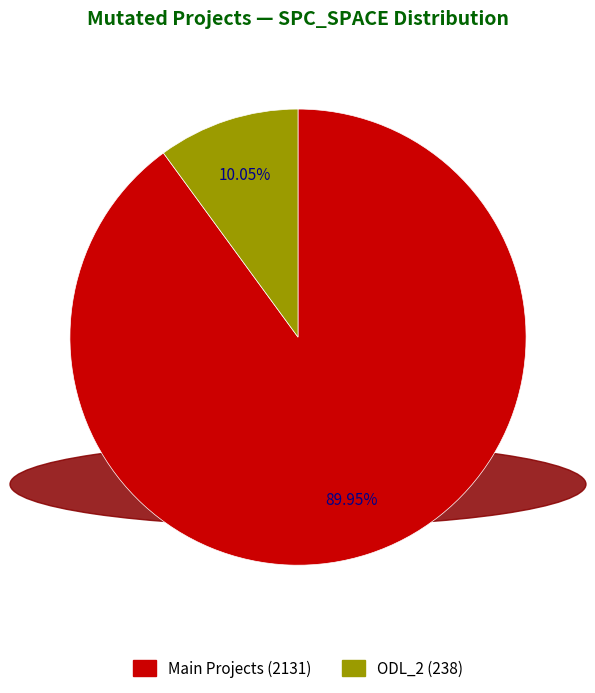

Does any single category account for the majority?

Yes